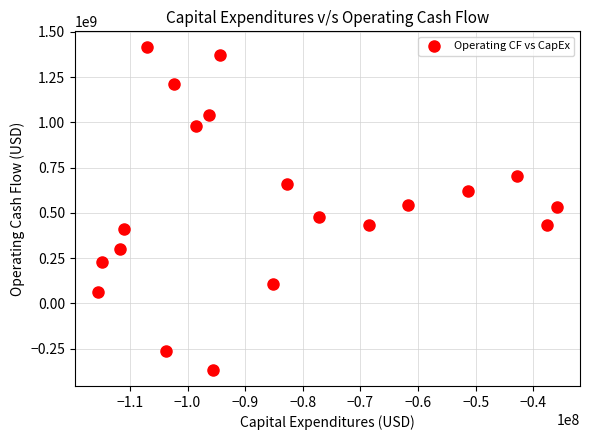

What is the range of X values (max minus min)?

79653000